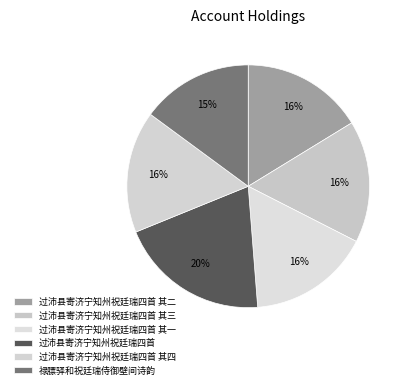

How many slices are in this pie chart?

6